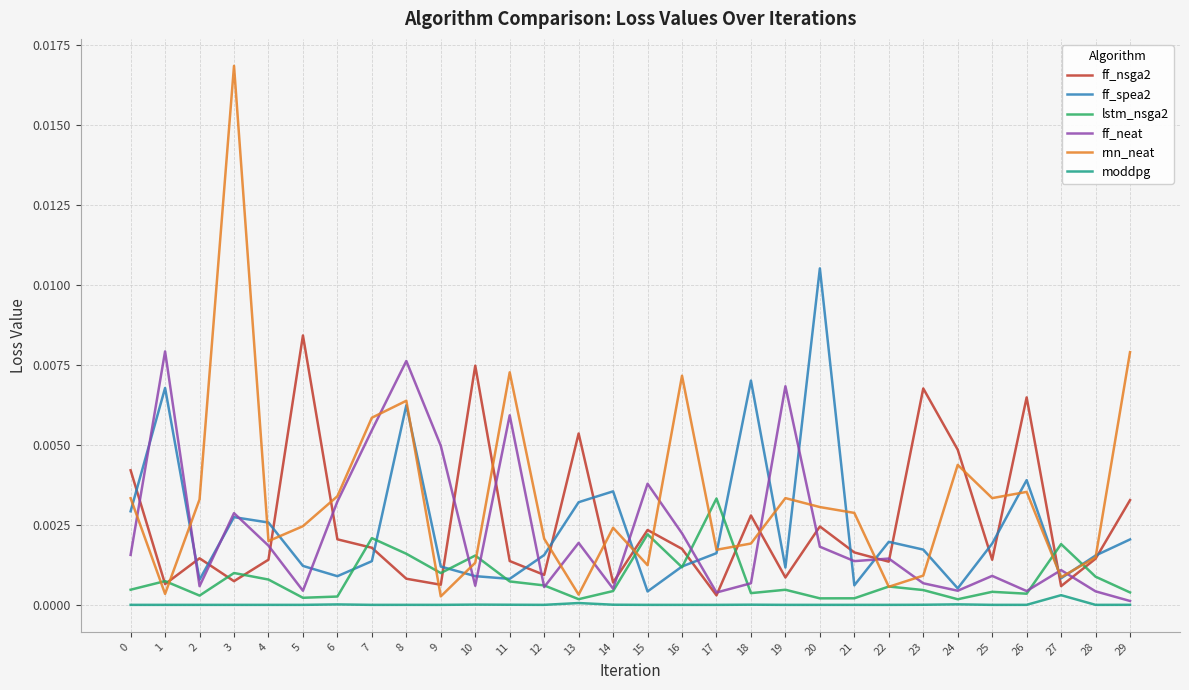

How many lines are shown in the chart?

6